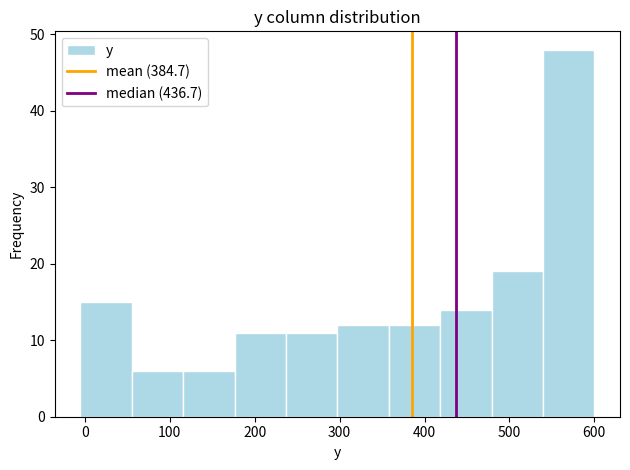

How tall is the bar that spans 480 to 540 on the x-axis? Neither the bar edges nor the heights are printed on the chart, so give them approximately, as read against the axes.

19